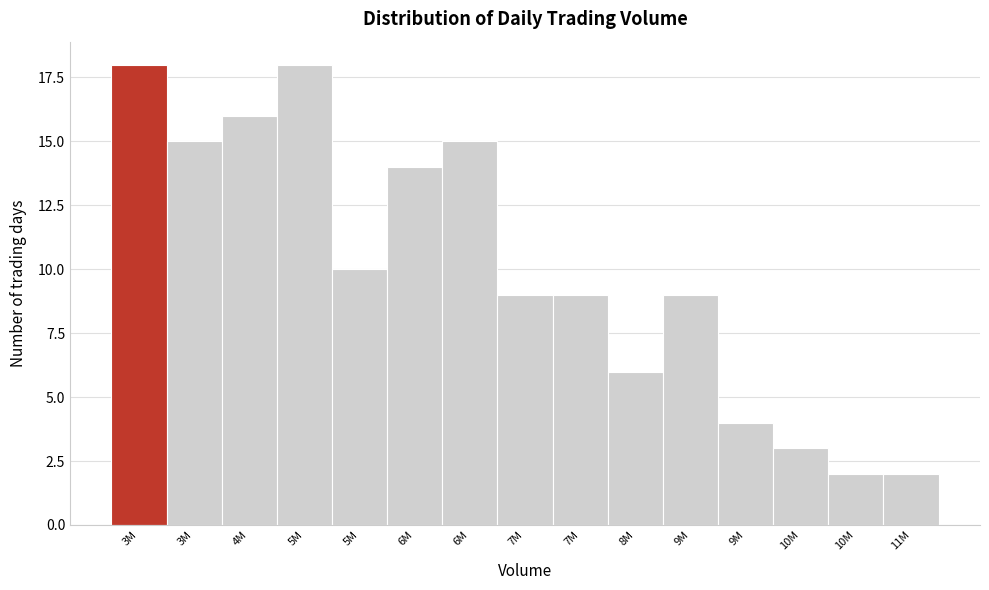

How many bars are there in total?

15